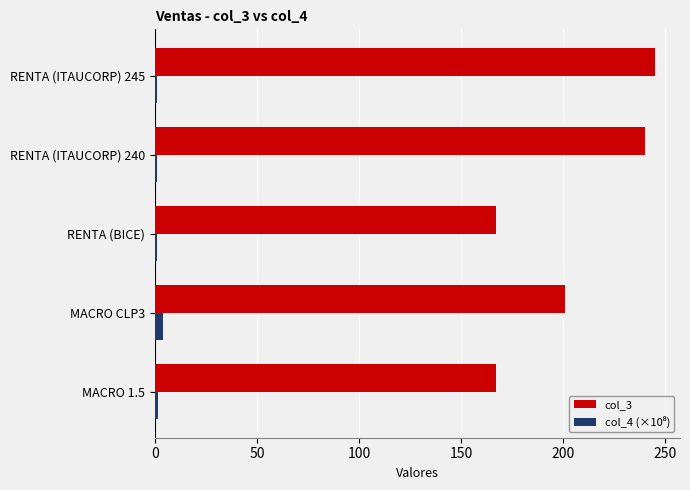

At how many categories does at least one series exceed 175?

3